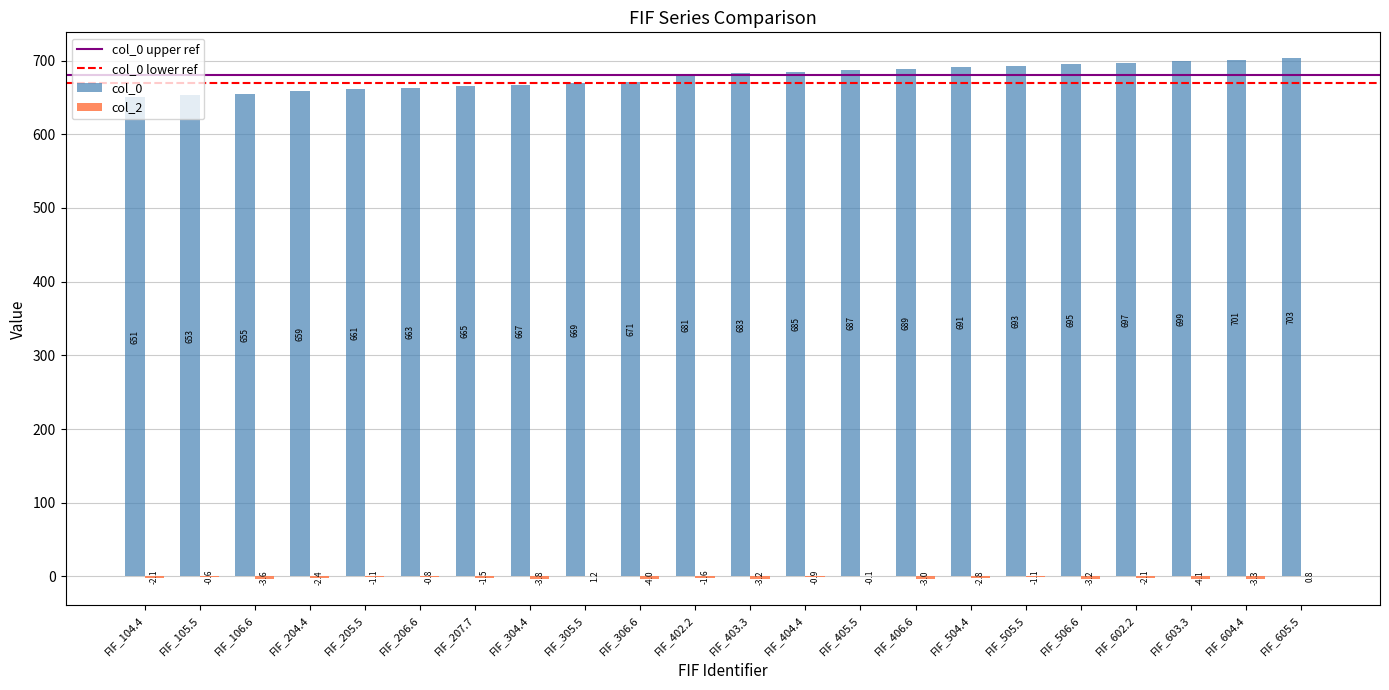

What is the maximum value for col_0?

703.0